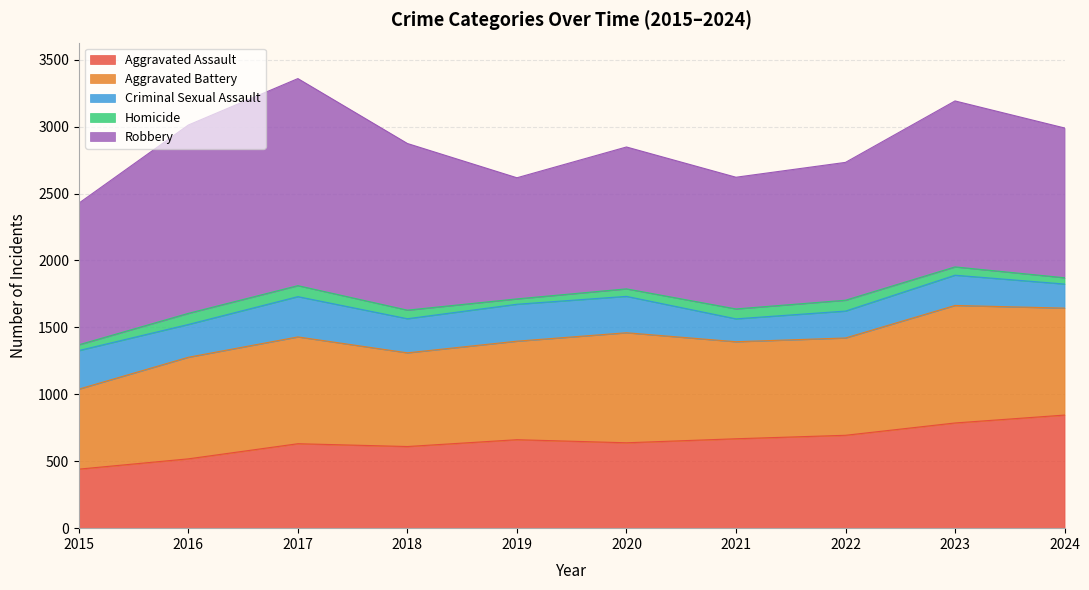

List the series in order of their peak value, highest first.

Robbery, Aggravated Battery, Aggravated Assault, Criminal Sexual Assault, Homicide